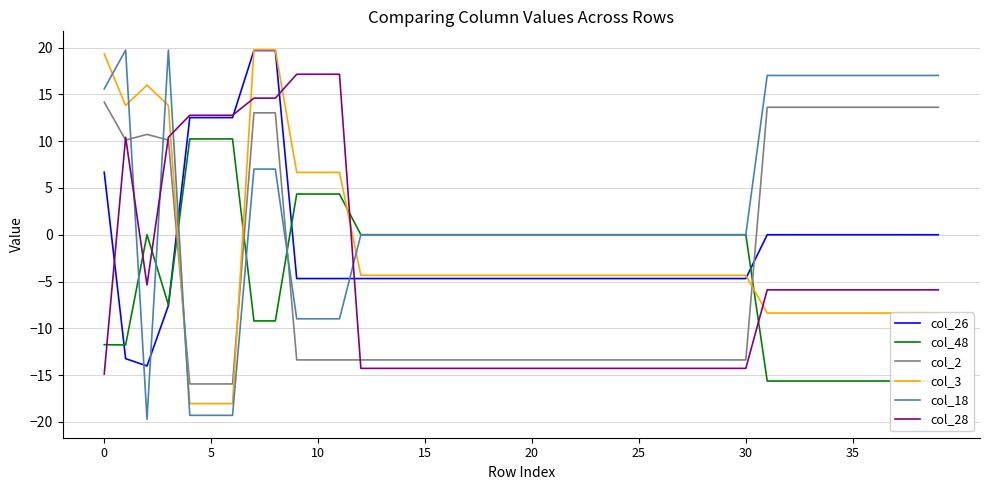

Is this an area chart (filled region under the line)?

No